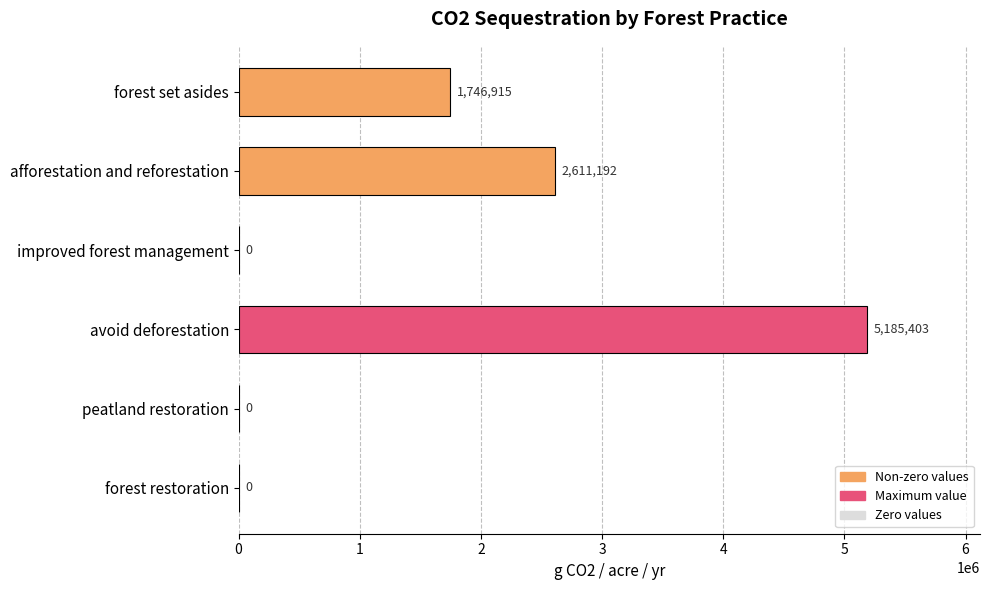

Between avoid deforestation and forest restoration, which is larger?

avoid deforestation